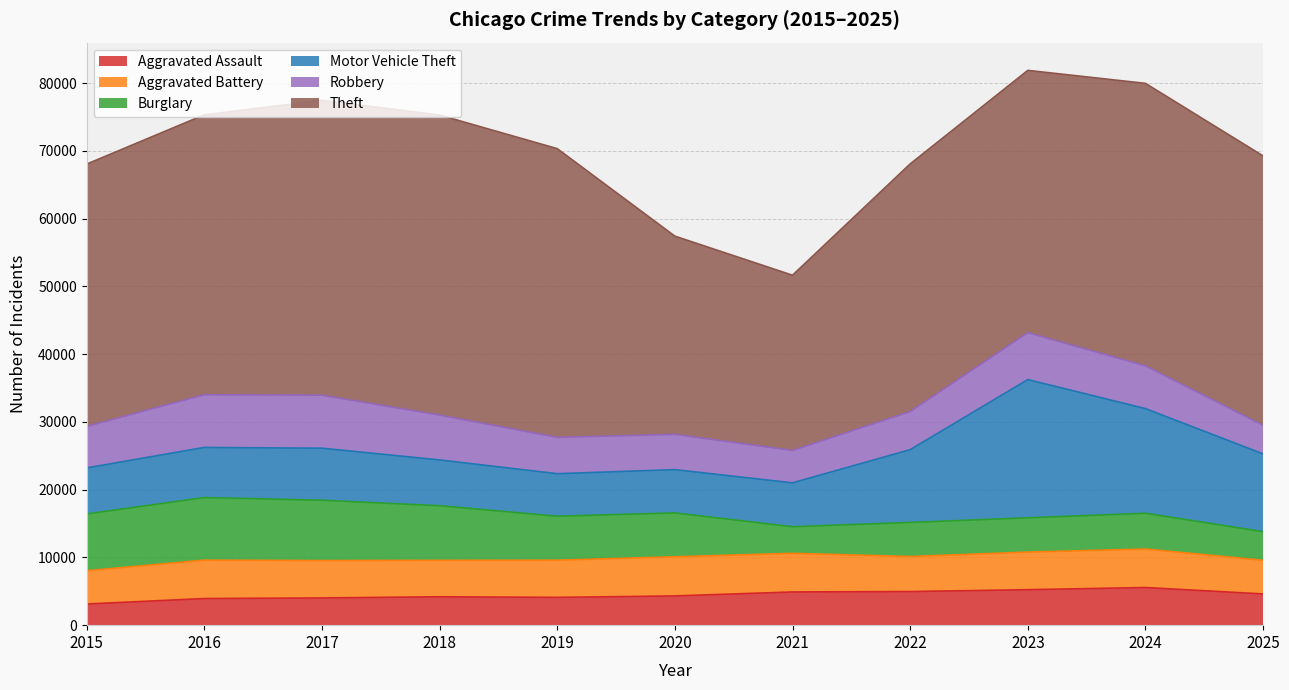

What is the difference between the maximum and minimum values in the Burglary series?

5310